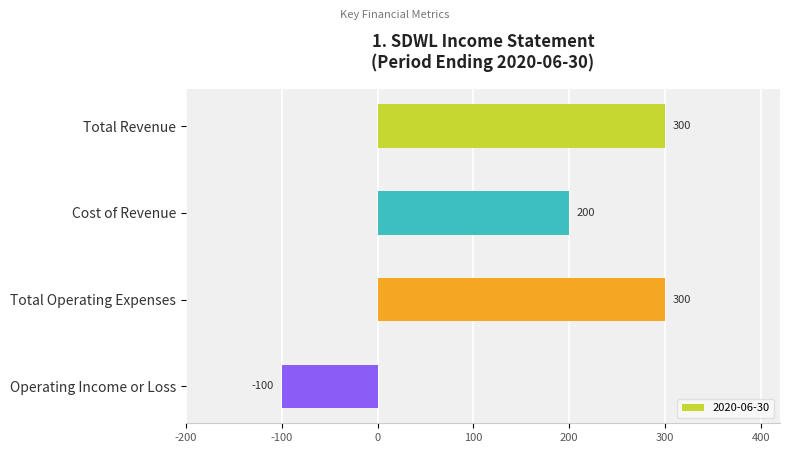

What is the change in value from Total Revenue to Operating Income or Loss?

-400